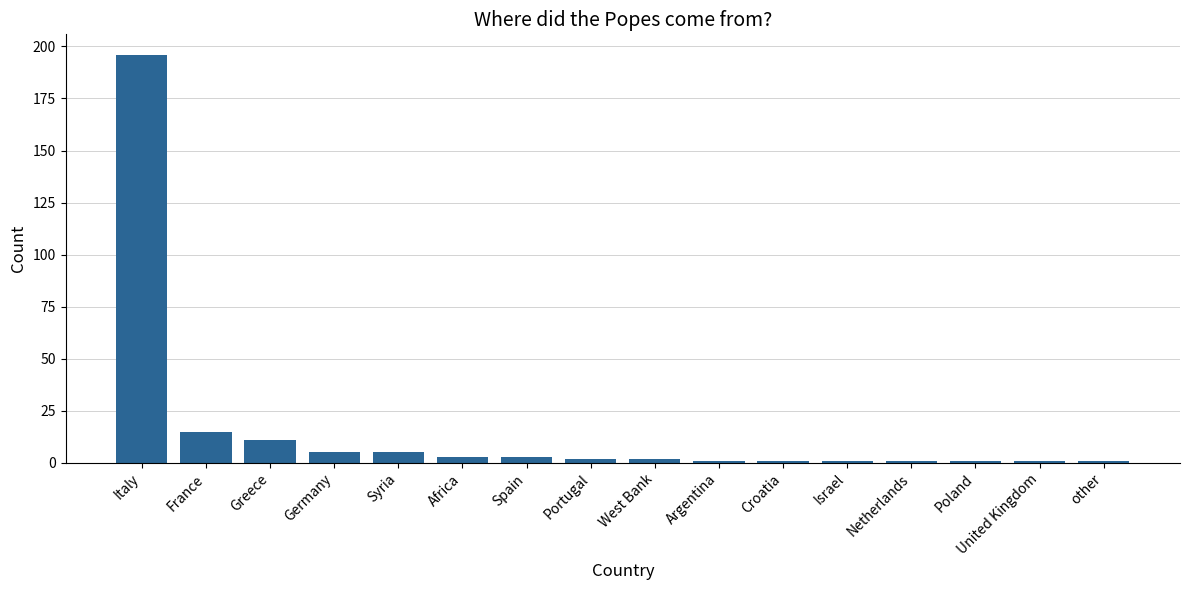

Reading left to right, extract all data points from this chart.

Italy=196	France=15	Greece=11	Germany=5	Syria=5	Africa=3	Spain=3	Portugal=2	West Bank=2	Argentina=1	Croatia=1	Israel=1	Netherlands=1	Poland=1	United Kingdom=1	other=1